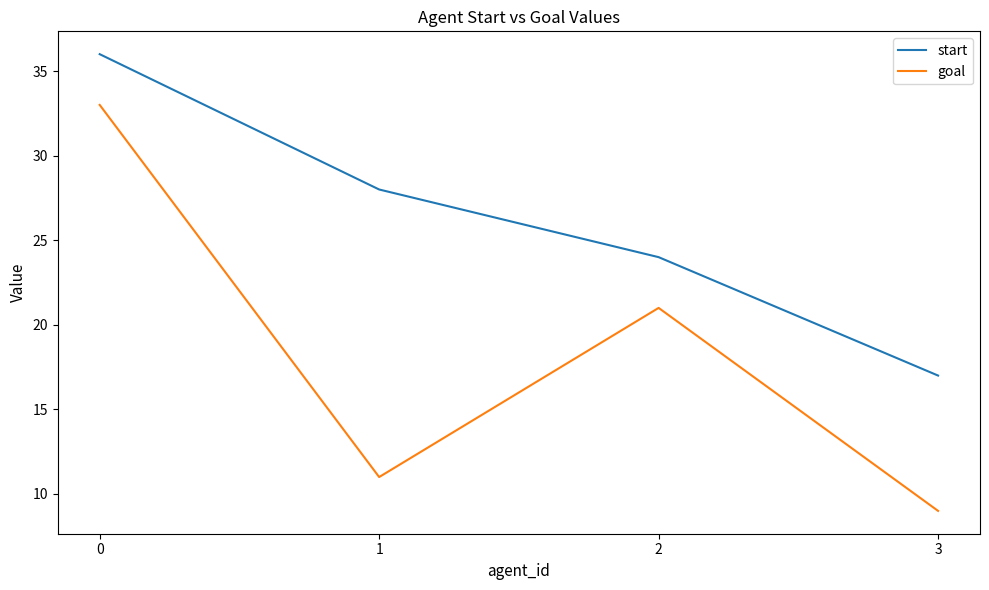

Reading right to left, list all the values displayed in this chart.

start: 3=17	2=24	1=28	0=36
goal: 3=9	2=21	1=11	0=33